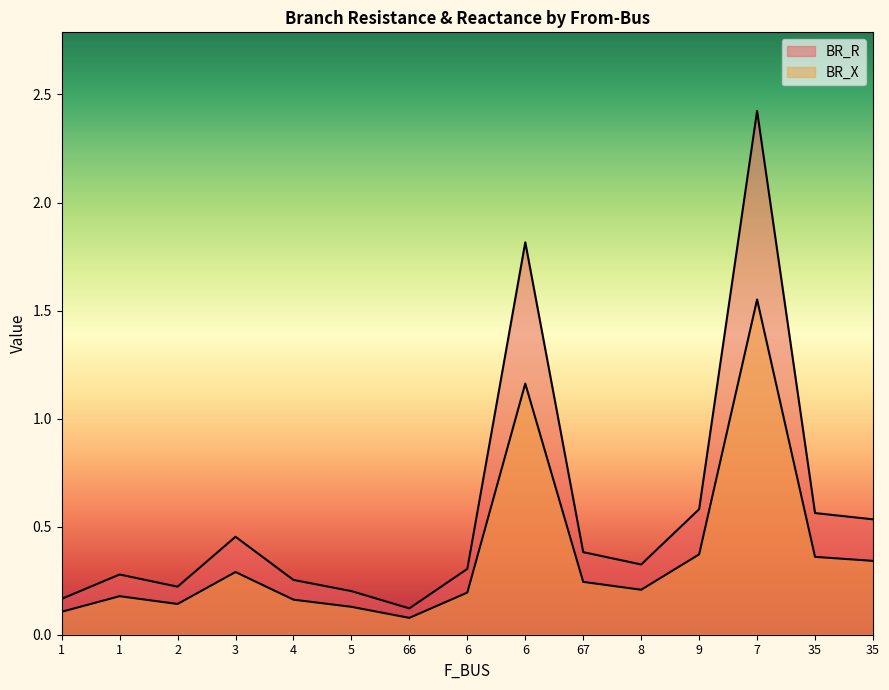

Does the chart display data point markers on the line(s)?

No